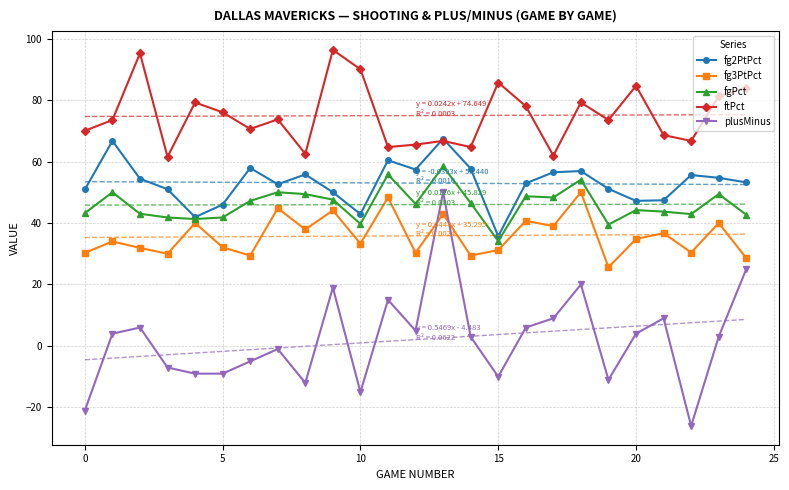

What is the lowest value of the fgPct series?

34.1